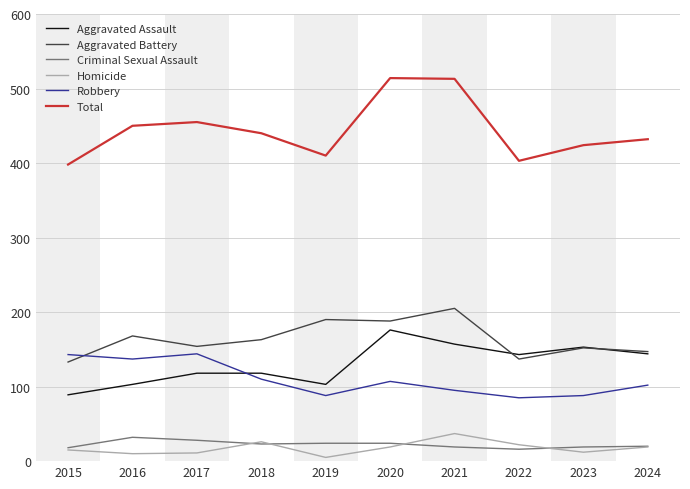

Which series changed the most between 2020 and 2024?

Total